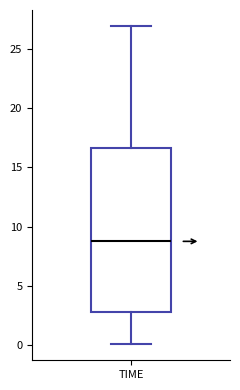

Transcribe this box plot: give where the median line is, the range the box spans, and where the two whiskers end, as read against the y-axis. The values are not printed on the chart, so give them approximately, as read against the axis.

median 9.0, box 3.0 to 16.5, whiskers 0.0 to 27.0